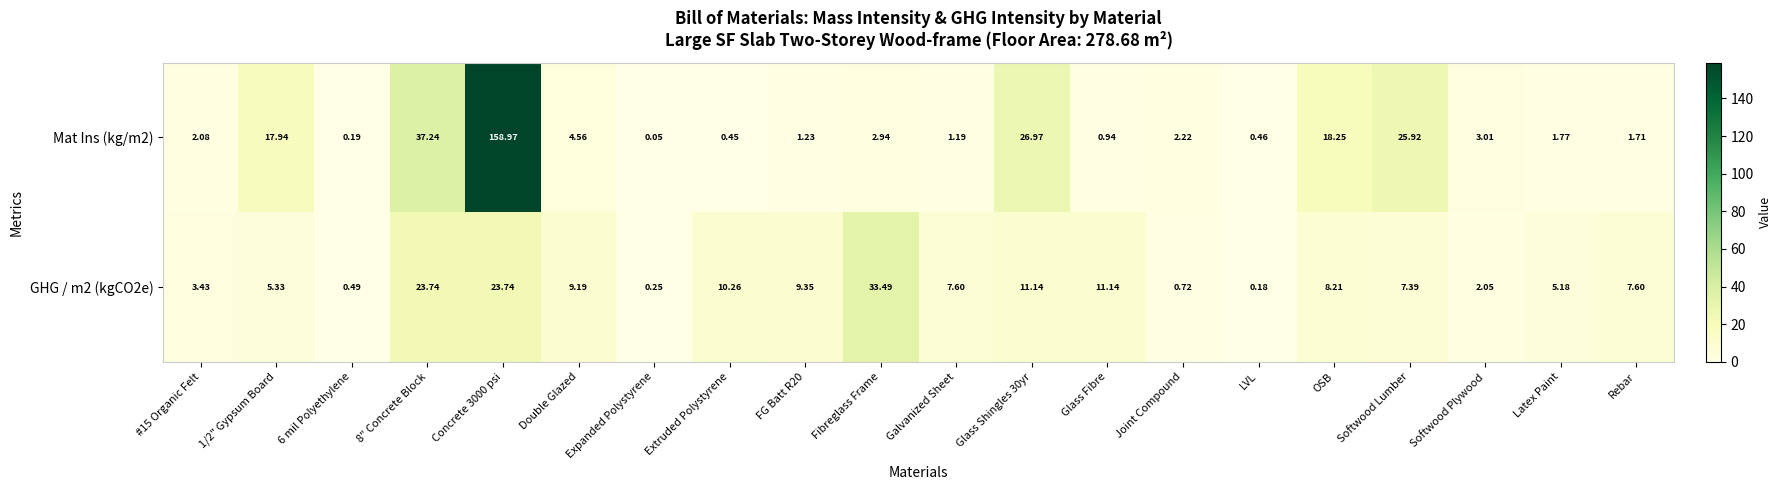

At which label does Mat Ins (kg/m2) reach its minimum?

Expanded Polystyrene